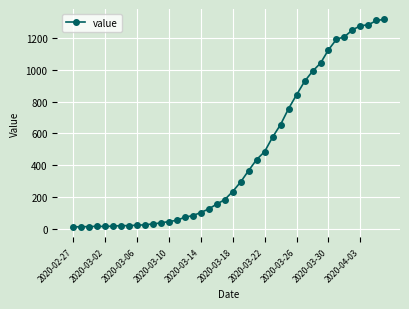

What is the greatest value displayed?

1317